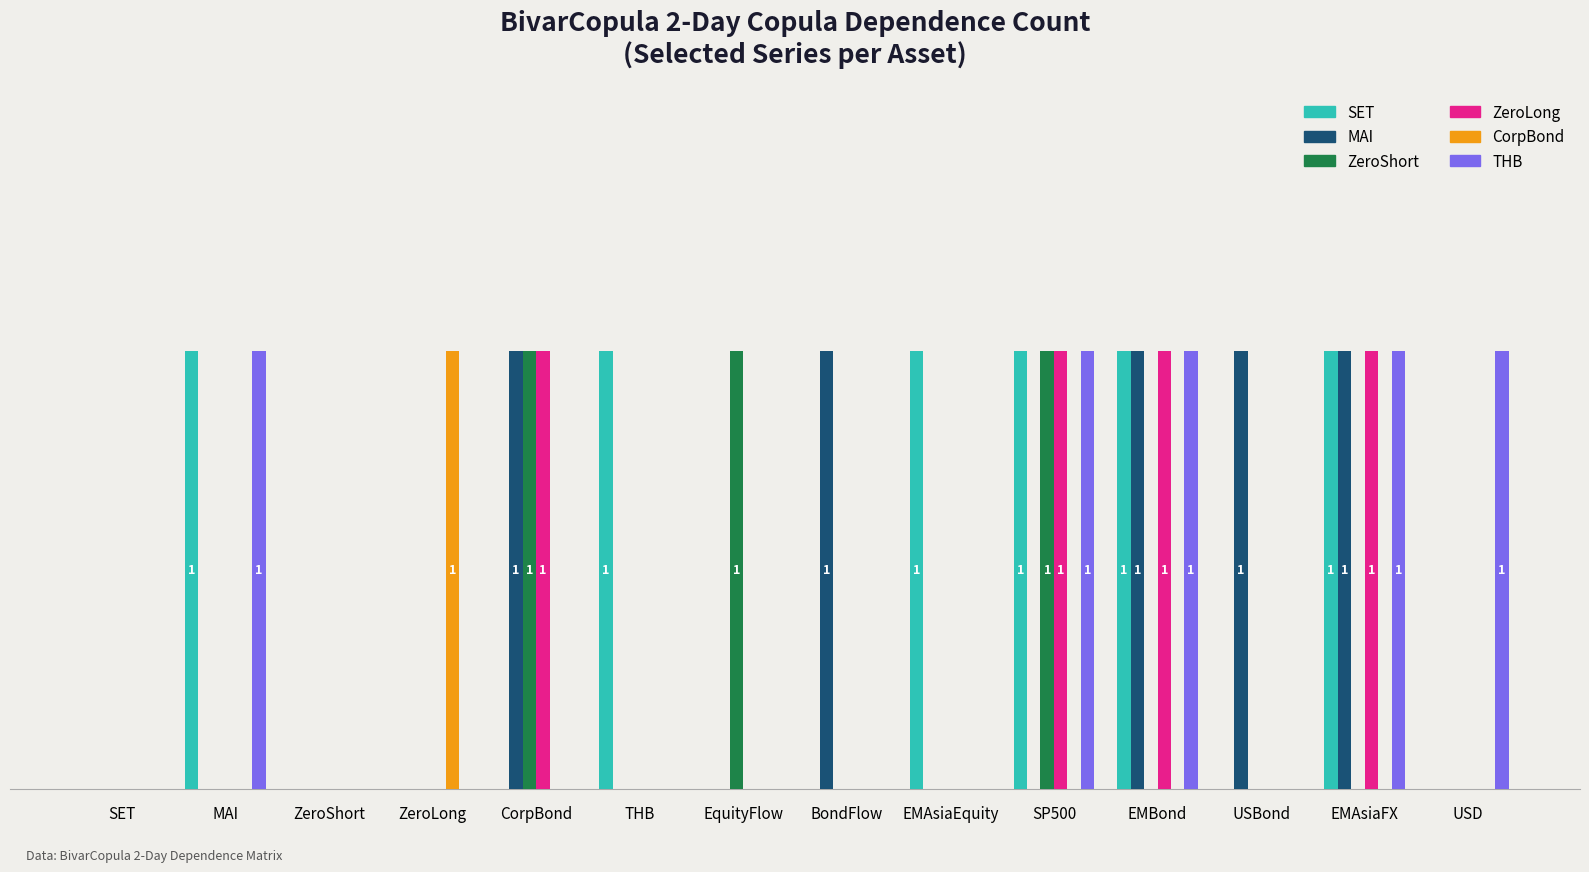

What is the label of the 4th bar from the left?

ZeroLong